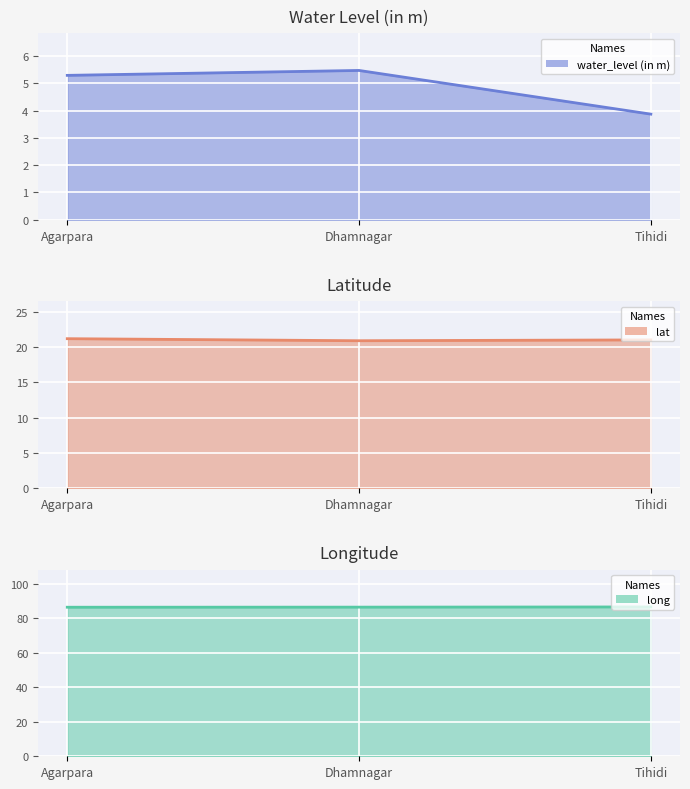

The value of long at Agarpara is 133.2. True or false?

False